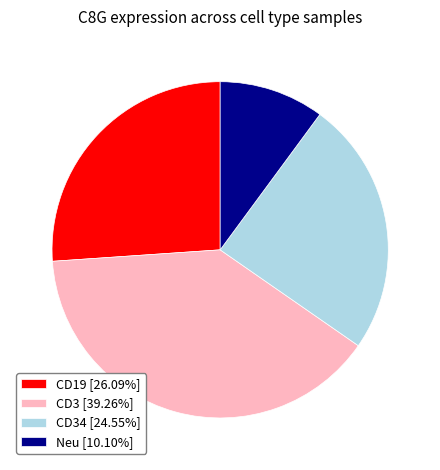

Is CD19 [26.09%] the majority of the pie?

No